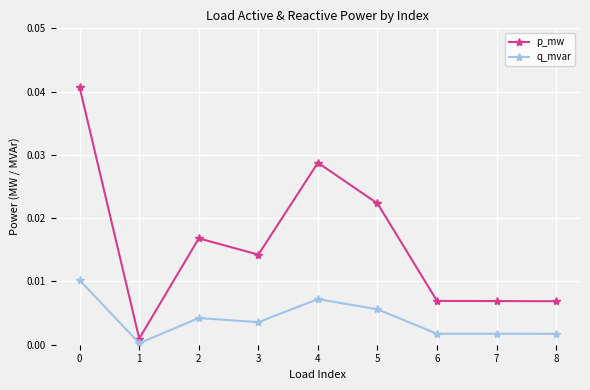

True or false: q_mvar and p_mw intersect in this chart.

False